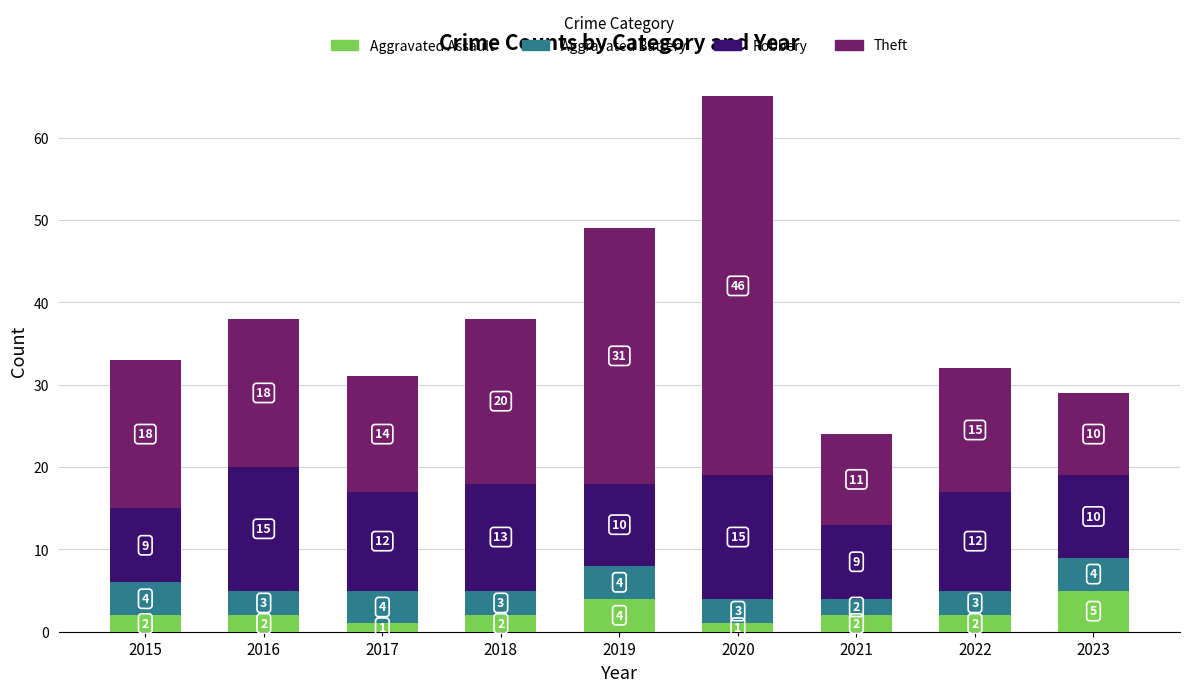

Is it true that Aggravated Assault equals 2 at 2018?

True